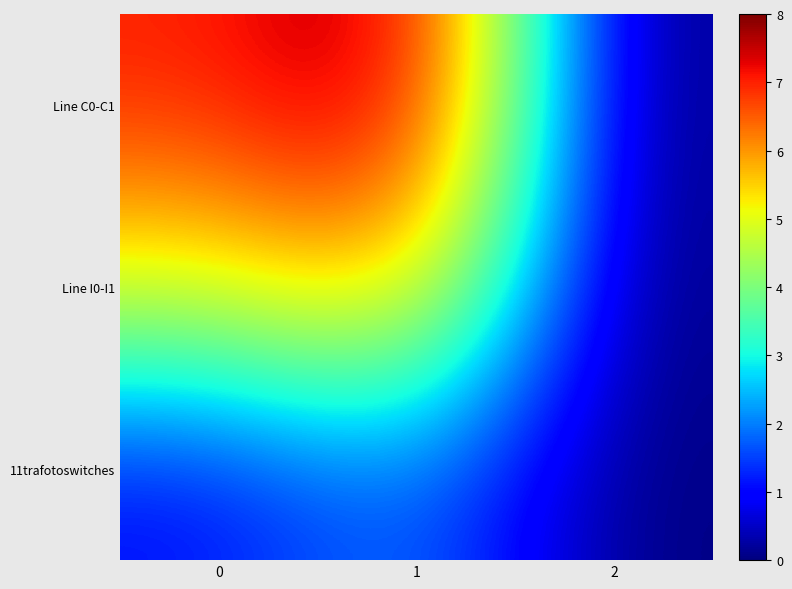

At how many categories does at least one series exceed 3?

2